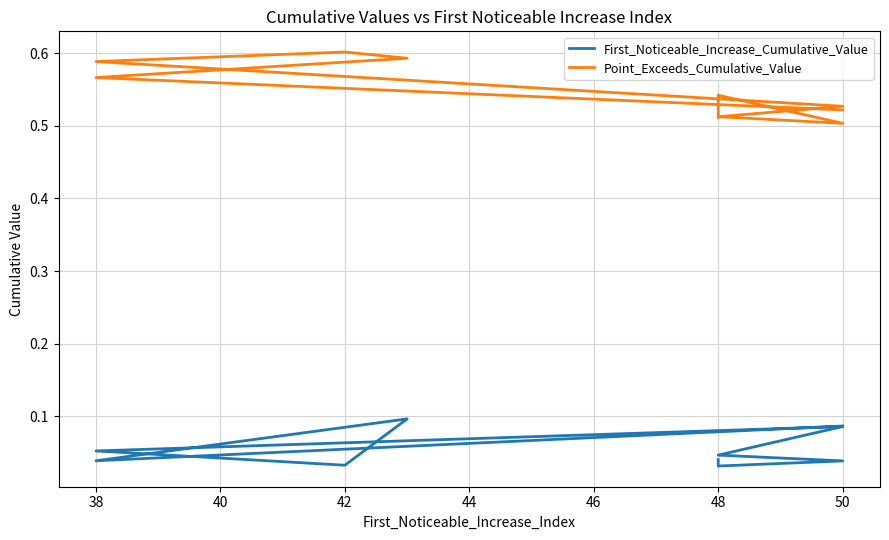

Is the value of First_Noticeable_Increase_Cumulative_Value at 50 greater than the value of Point_Exceeds_Cumulative_Value at 50?

No